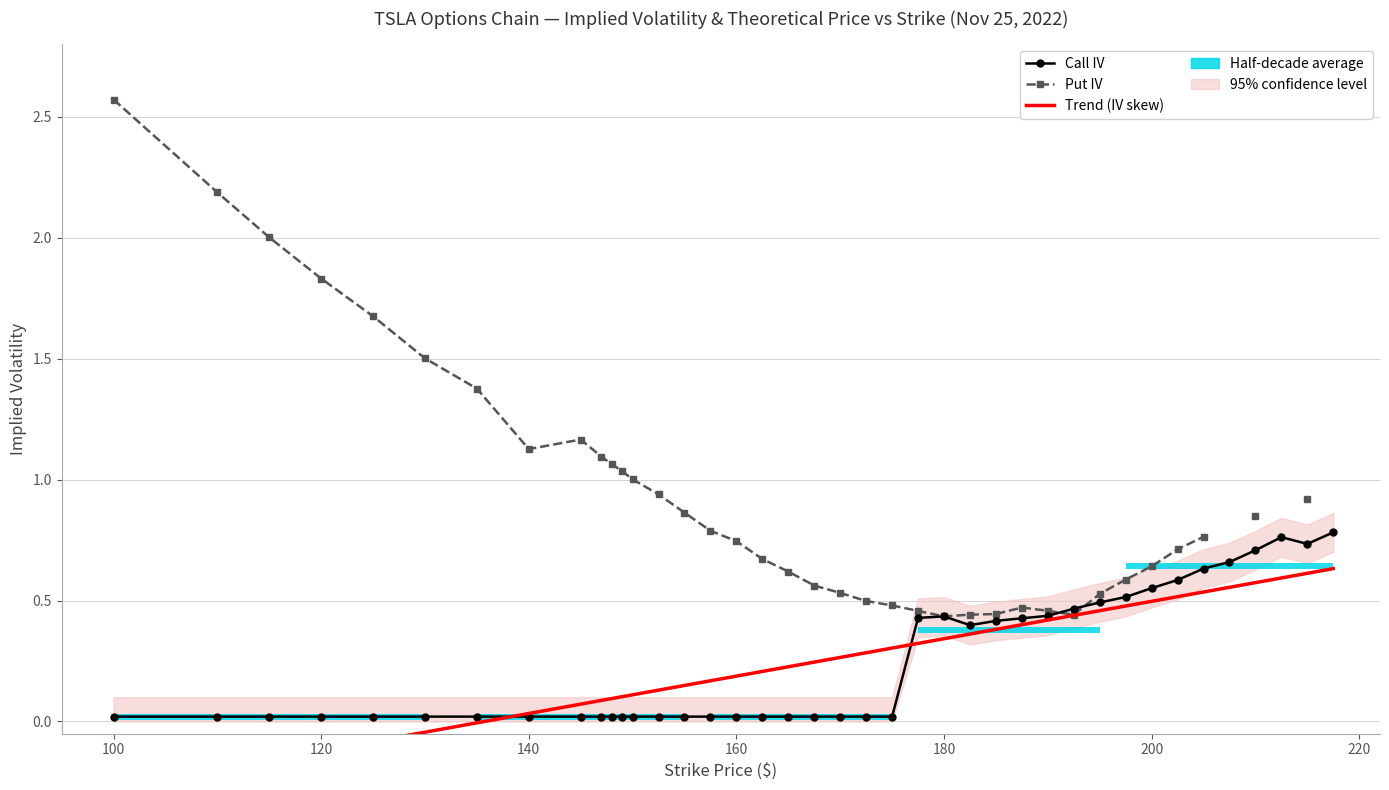

What is the difference between the second highest and second lowest values?

0.7